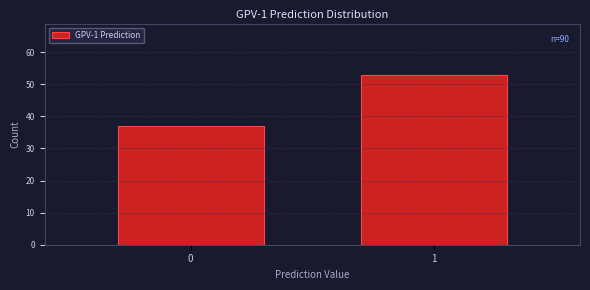

Reading left to right, extract all data points from this chart.

37	53